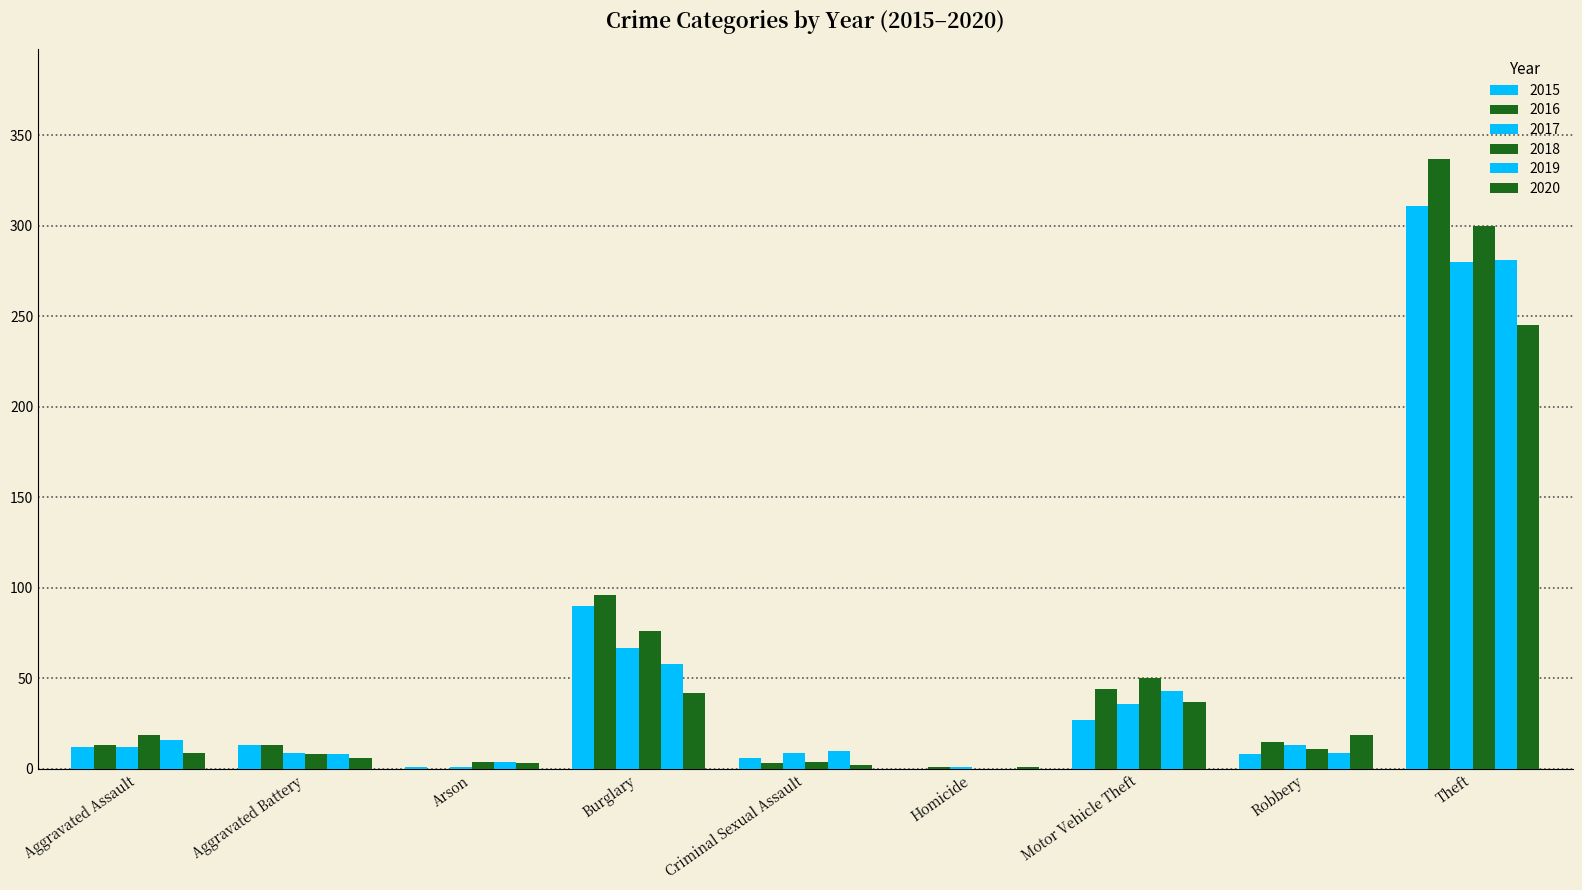

What is the value of the 2016 bar at the 8th from the left?

15